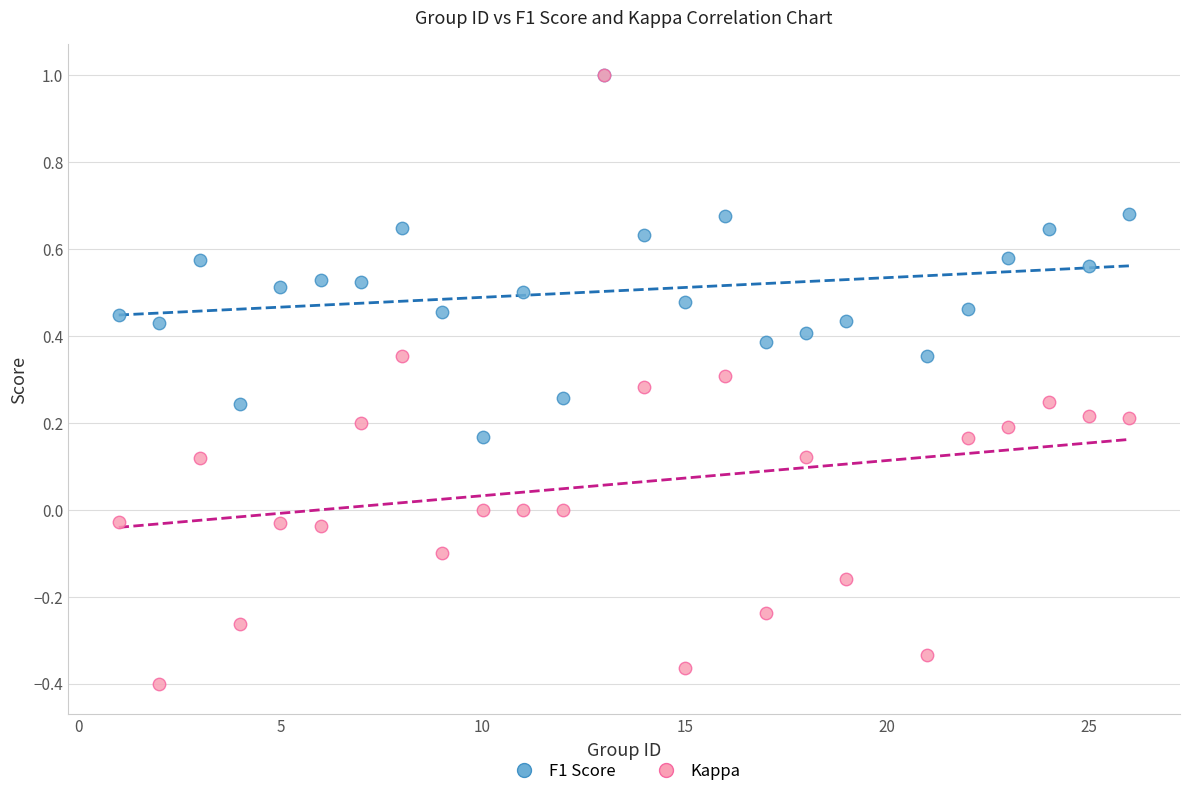

What are all the series names shown in the legend?

F1 Score, Kappa